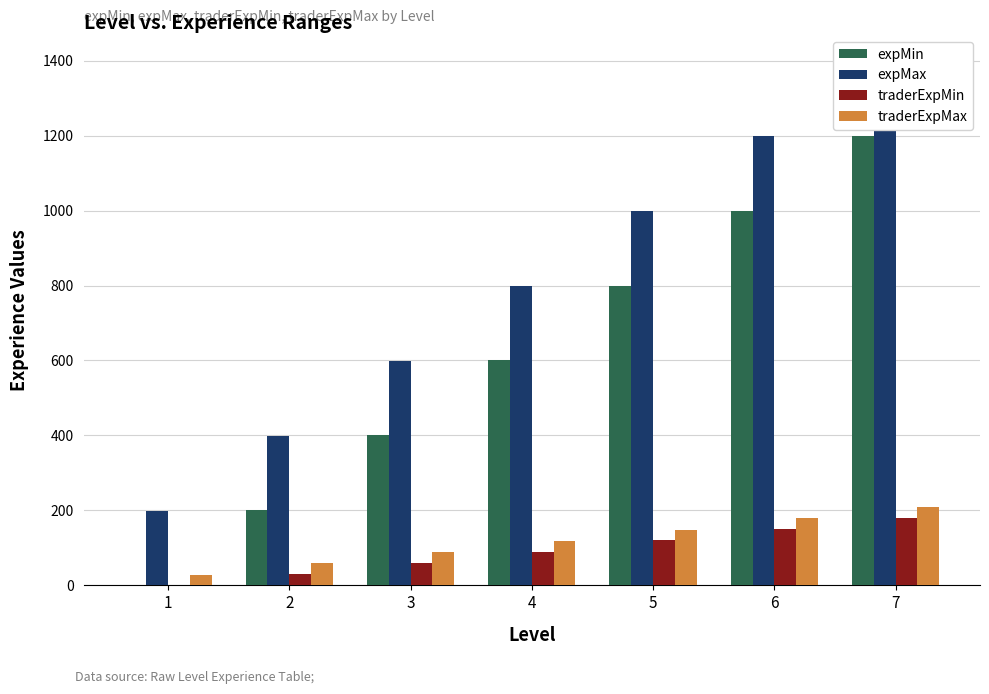

Which series changed the most between 5 and 7?

expMin